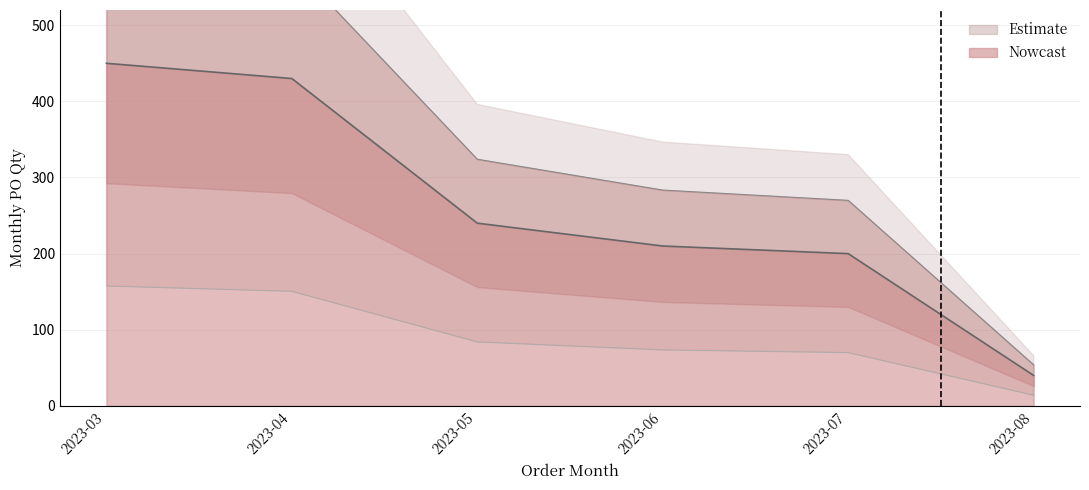

List the labels in order of value, smallest first.

2023-08, 2023-07, 2023-06, 2023-05, 2023-04, 2023-03